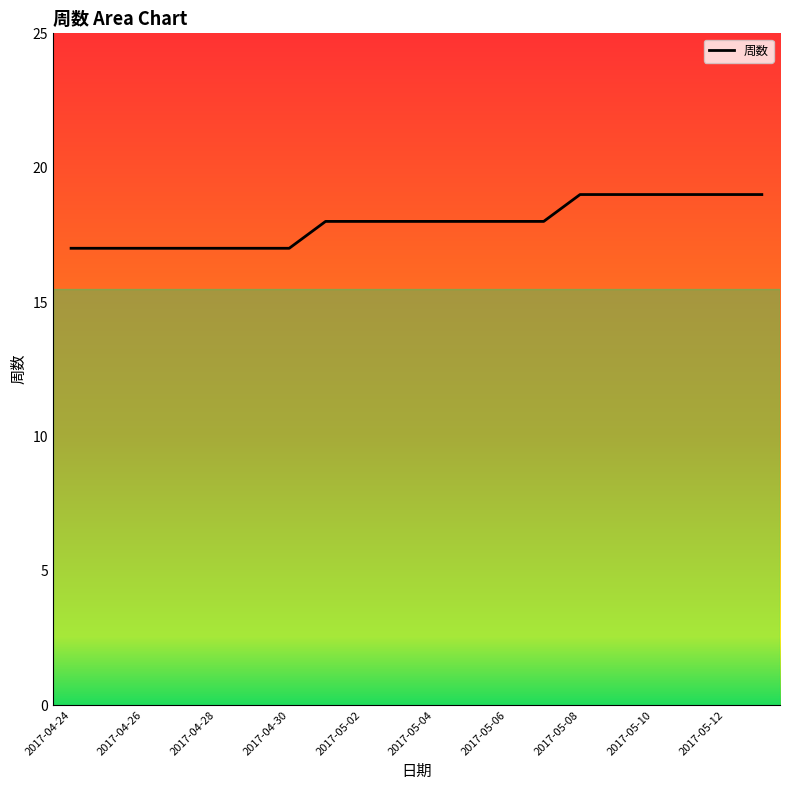

What is the maximum value shown in the chart?

19